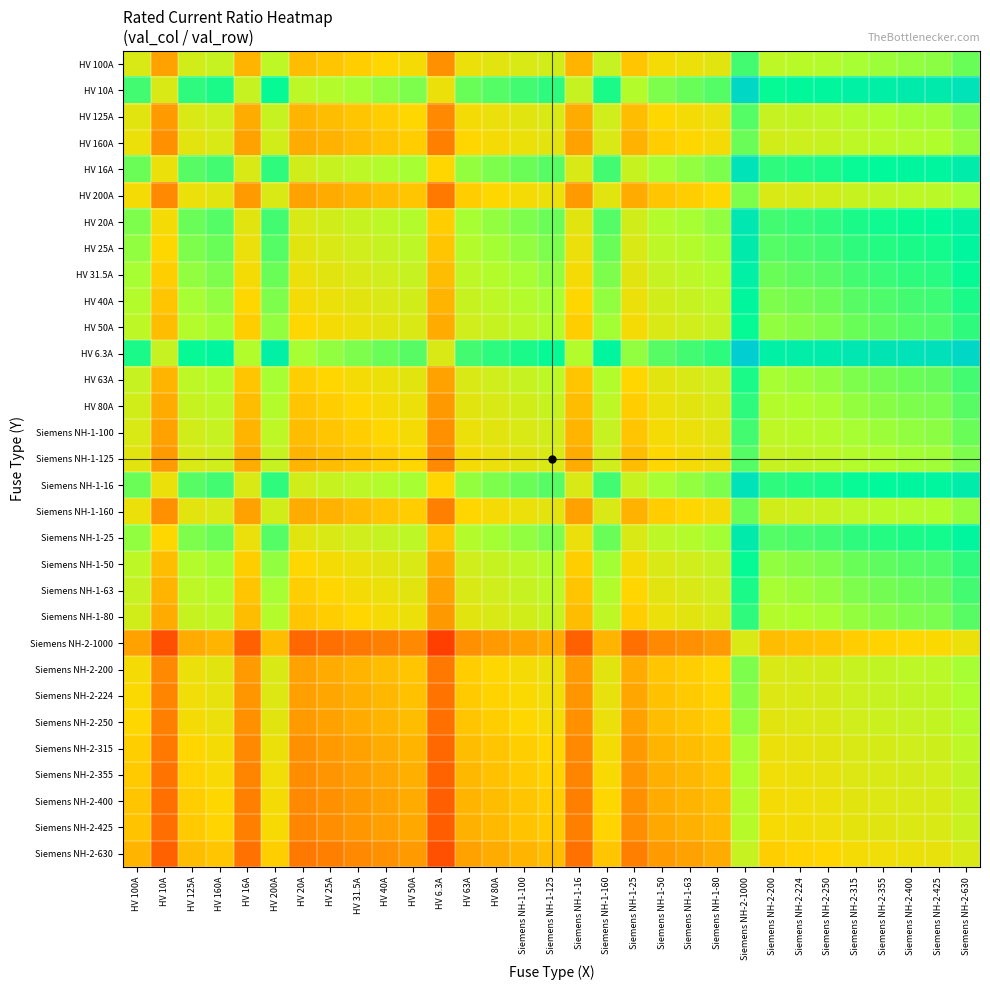

What is the total value across all series at Siemens NH-1-25?

18.7